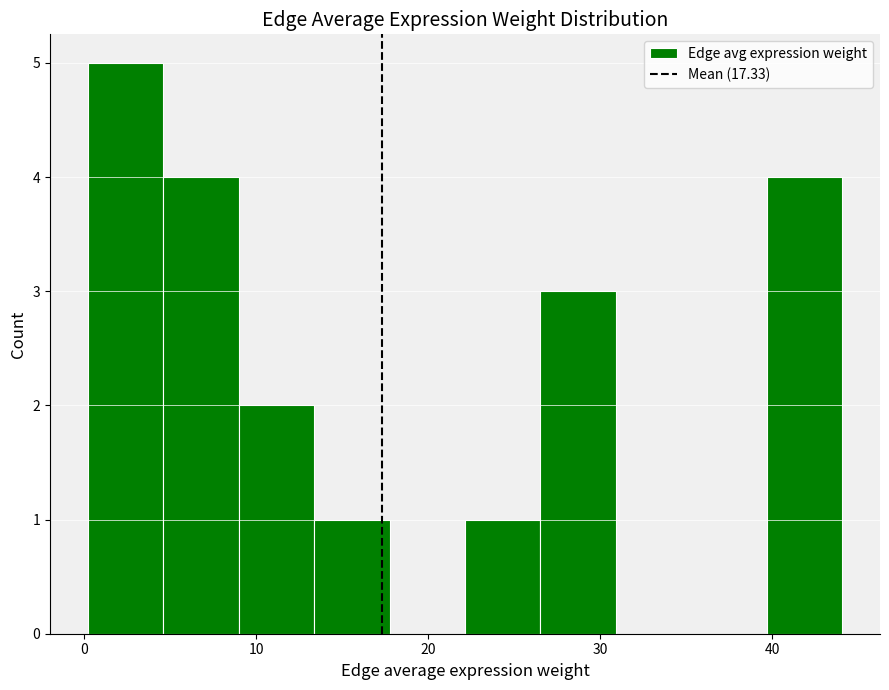

Over which range of the x-axis is the bar tallest?

0 to 5